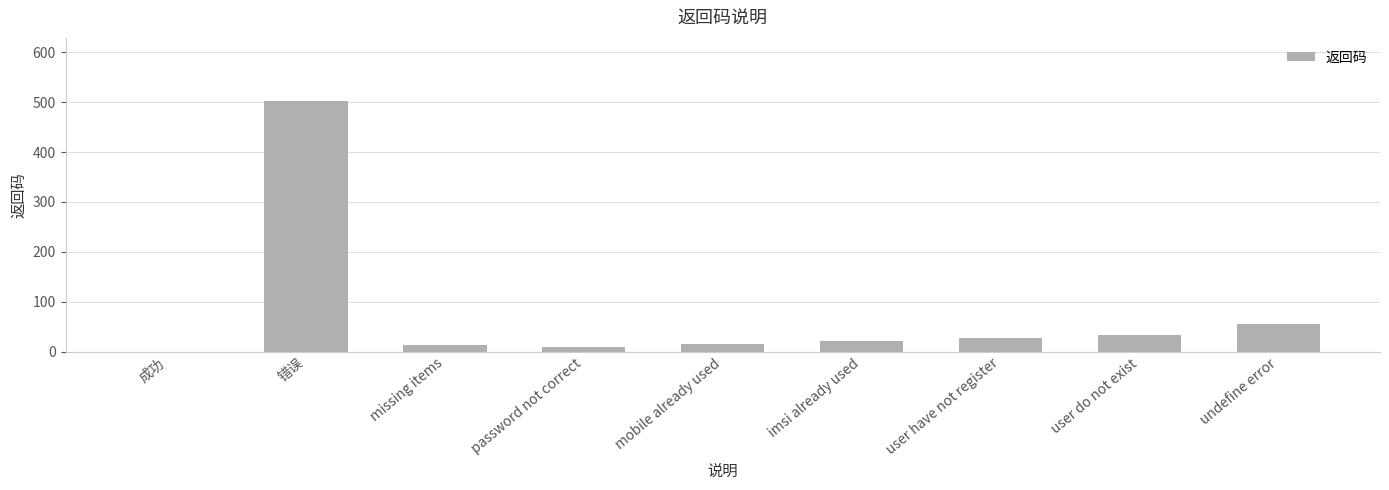

How many values are above zero?

8